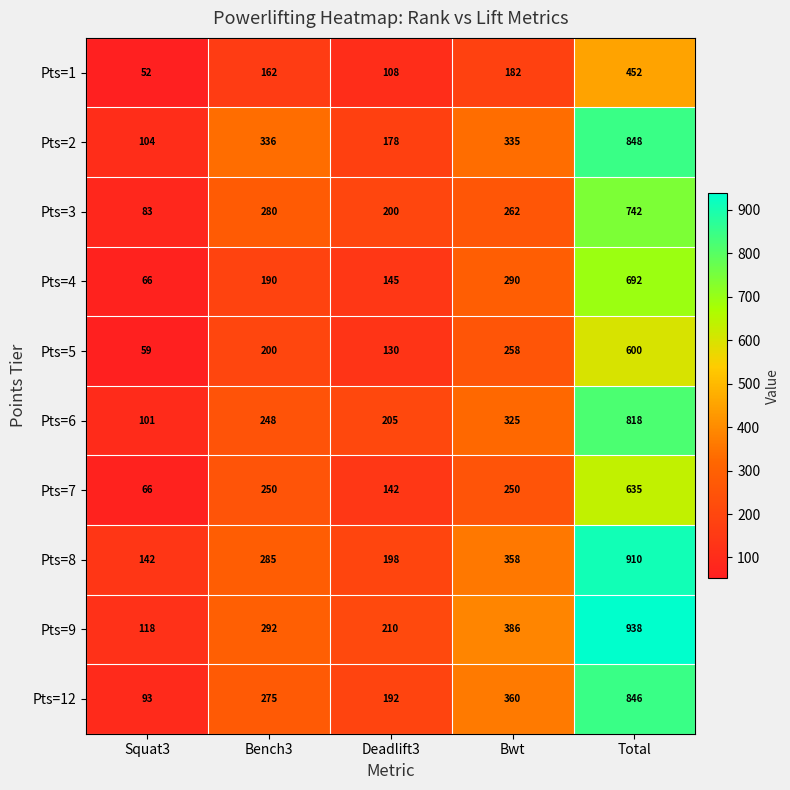

The Pts=1 series shows 79 at Squat3. True or false?

False